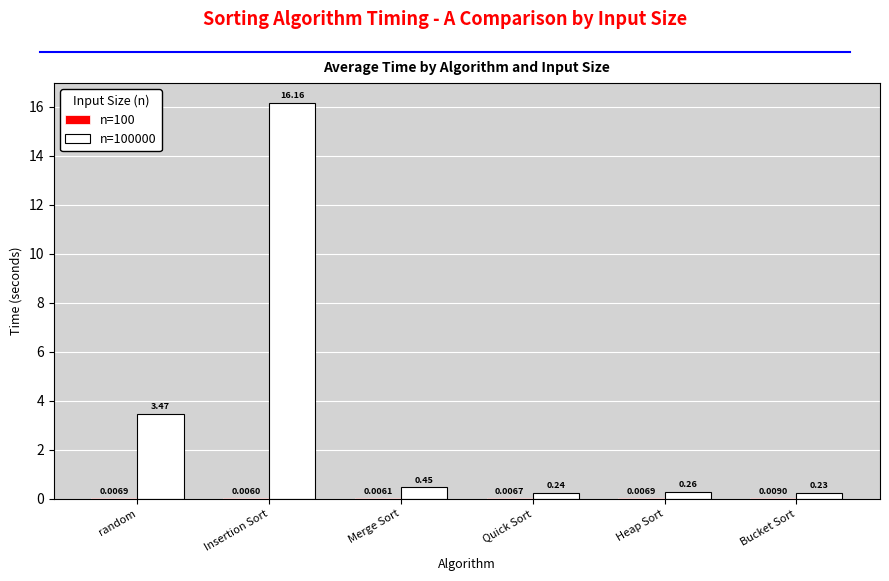

How many groups of bars are there?

6